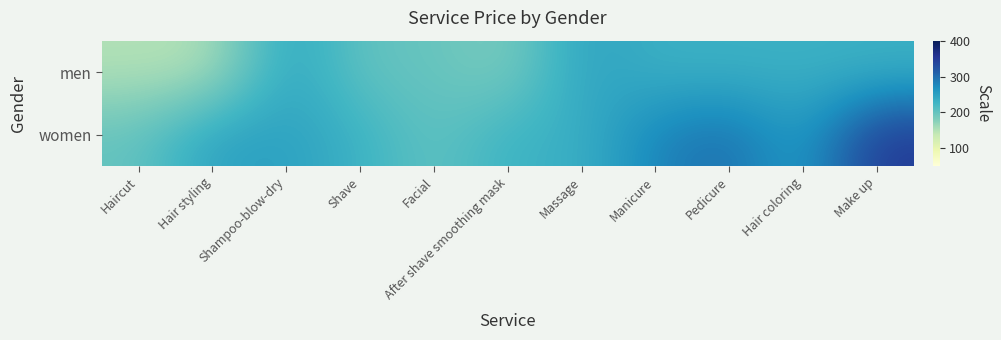

Which series changed the most between Shampoo-blow-dry and Manicure?

women